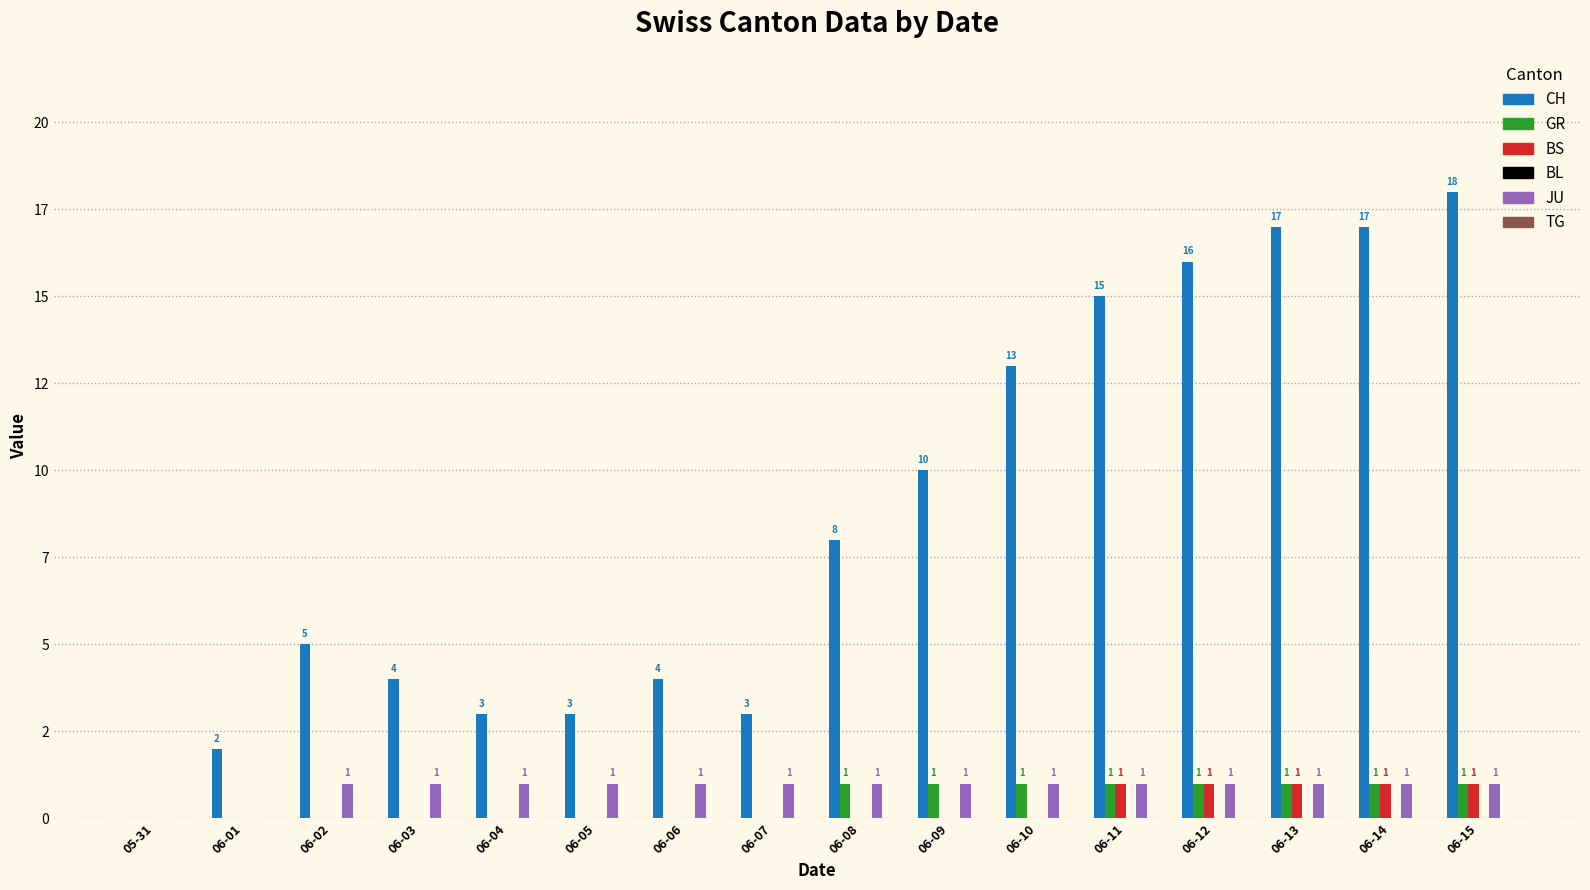

Where does the CH series first go above 8?

06-09